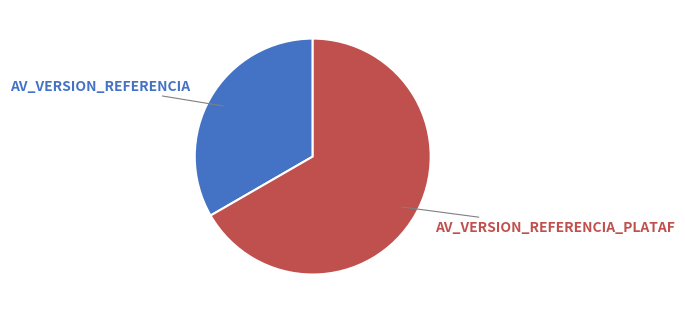

Count the number of slices in the pie.

2